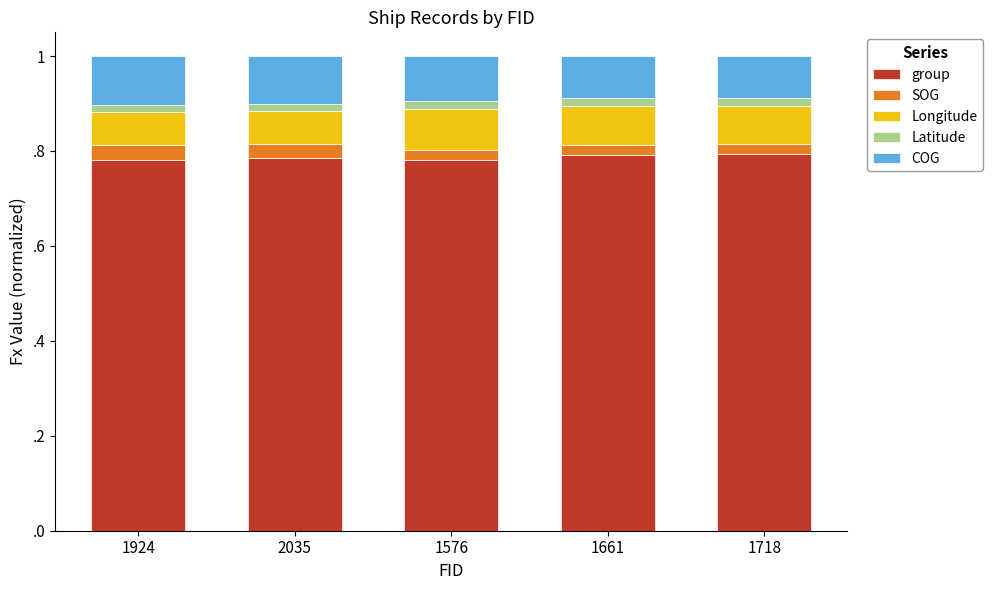

At which label is Latitude closest to 0?

2035